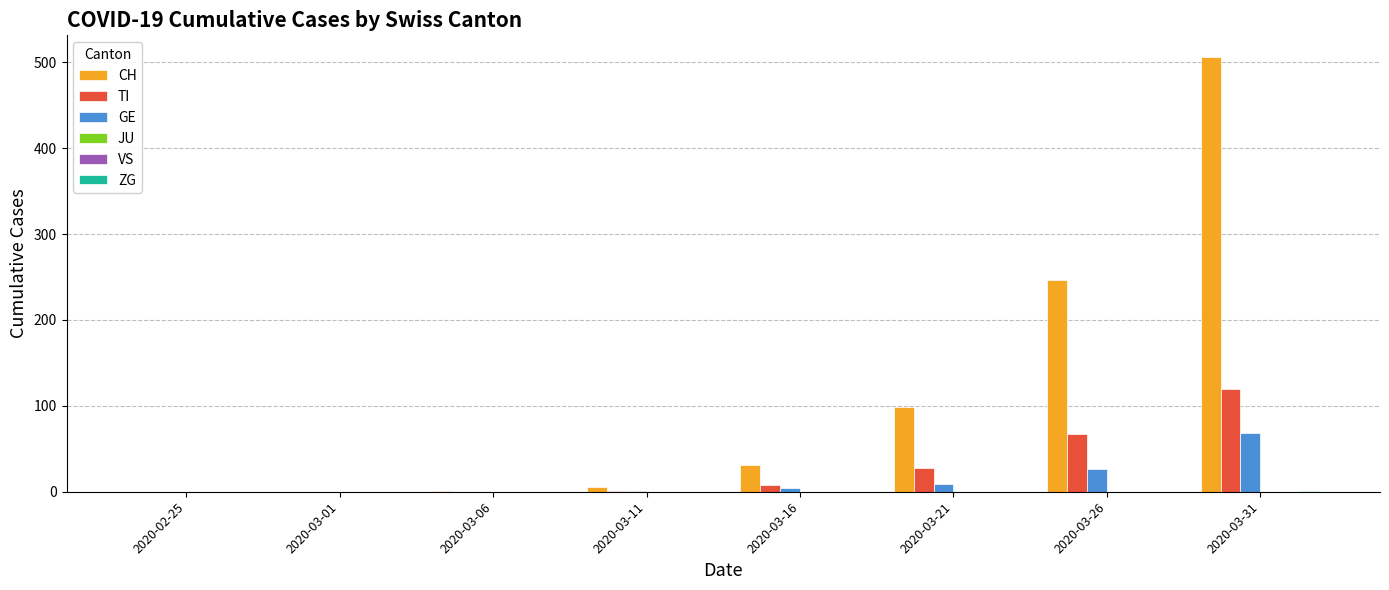

Reading left to right, transcribe all the data shown in this chart.

CH: 0	0	1	5	31	99	246	506
TI: 0	0	0	1	8	28	67	120
GE: 0	0	0	1	4	9	26	68
JU: 0	0	0	0	0	0	0	0
VS: 0	0	0	0	0	0	0	0
ZG: 0	0	0	0	0	0	0	1